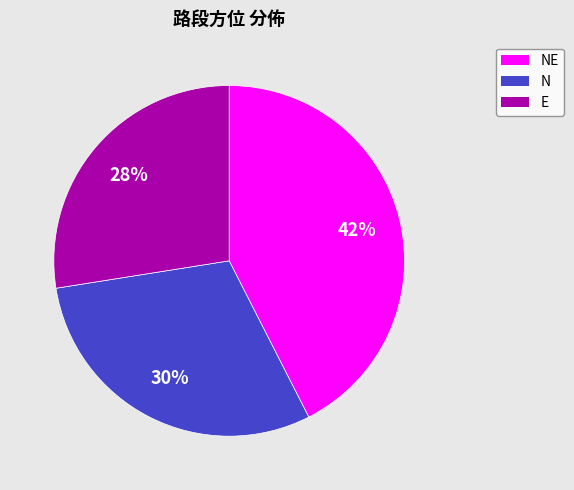

Does E represent more than half of the total?

No